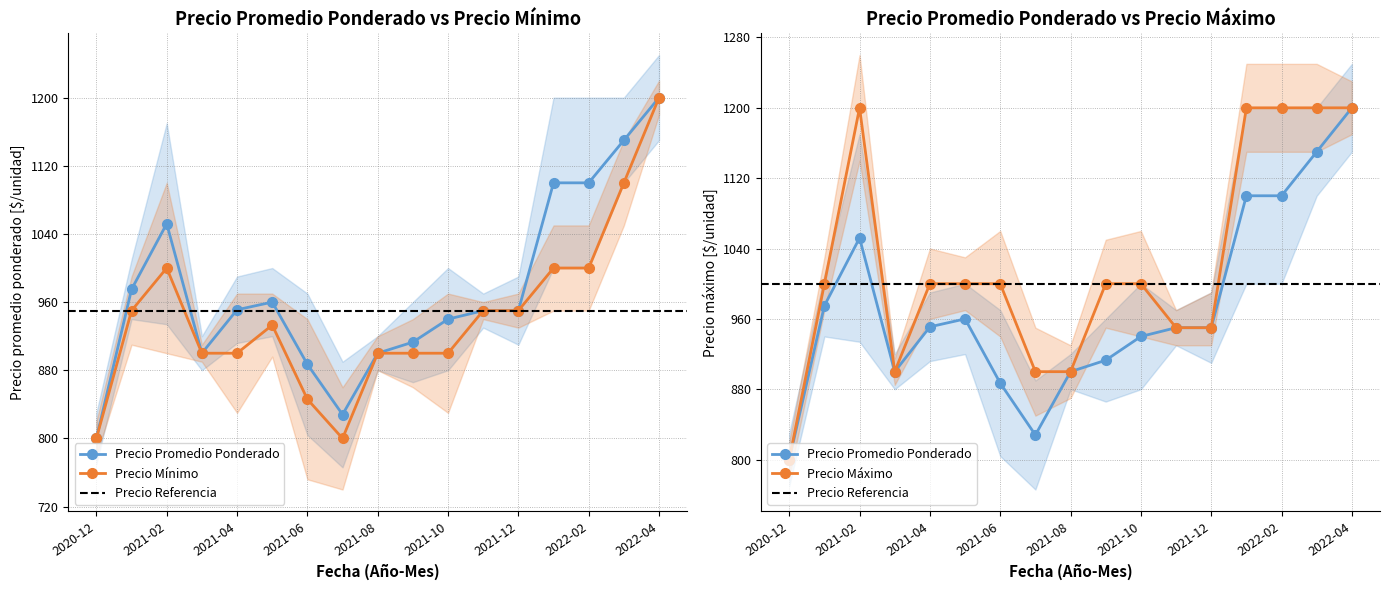

How many categories are shown in the chart?

17